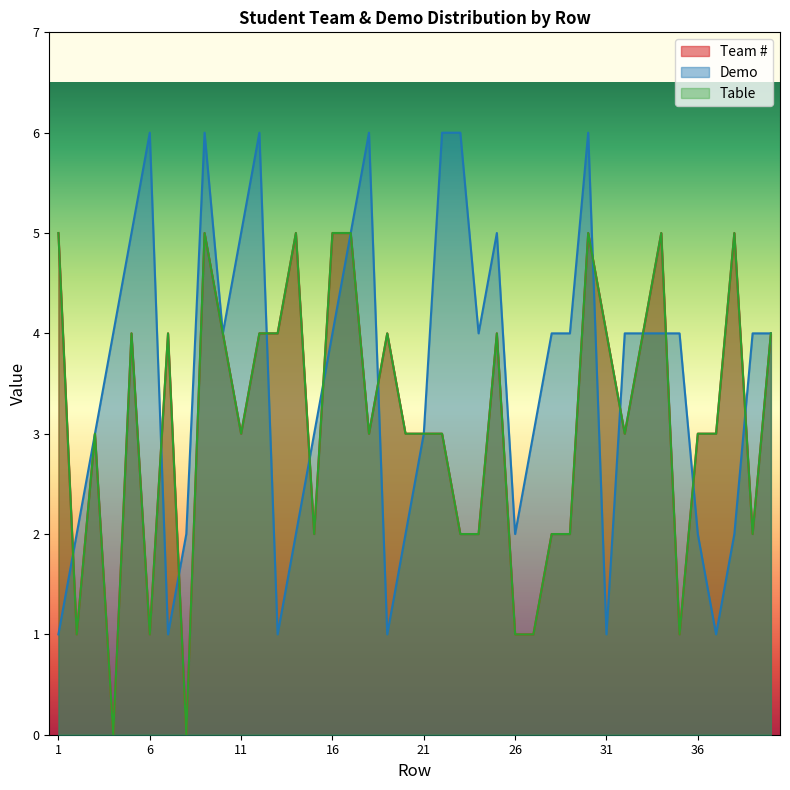

The value of Demo at 13 is 1. True or false?

False